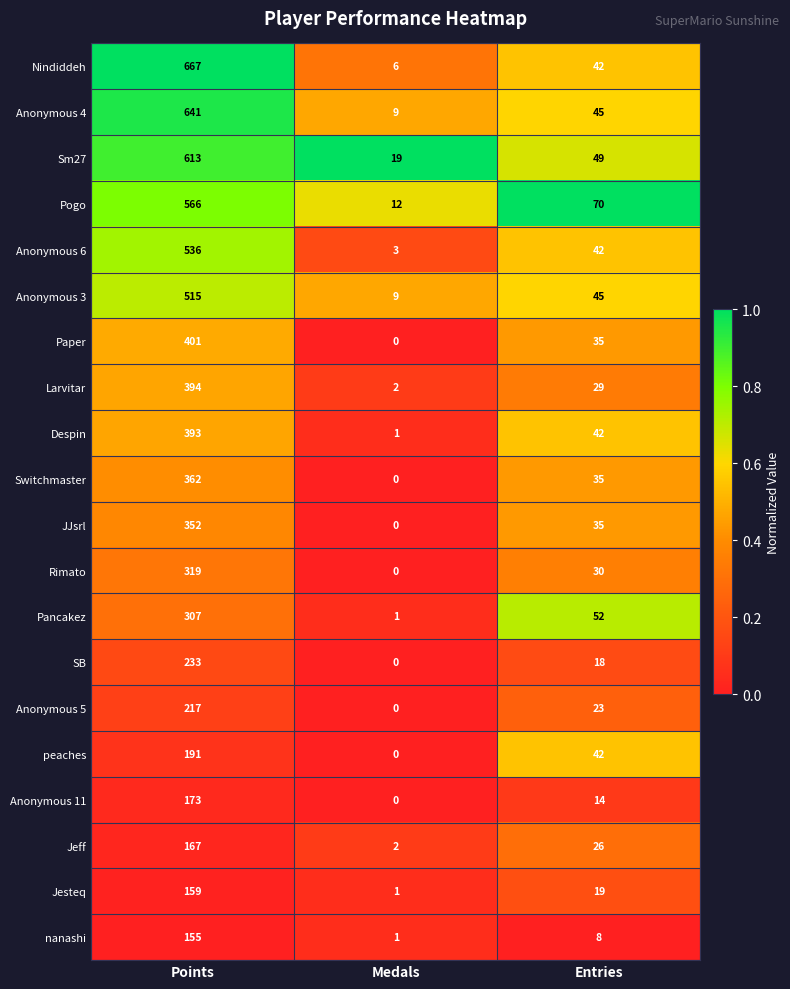

The value of Anonymous 6 at Points is 357. True or false?

False